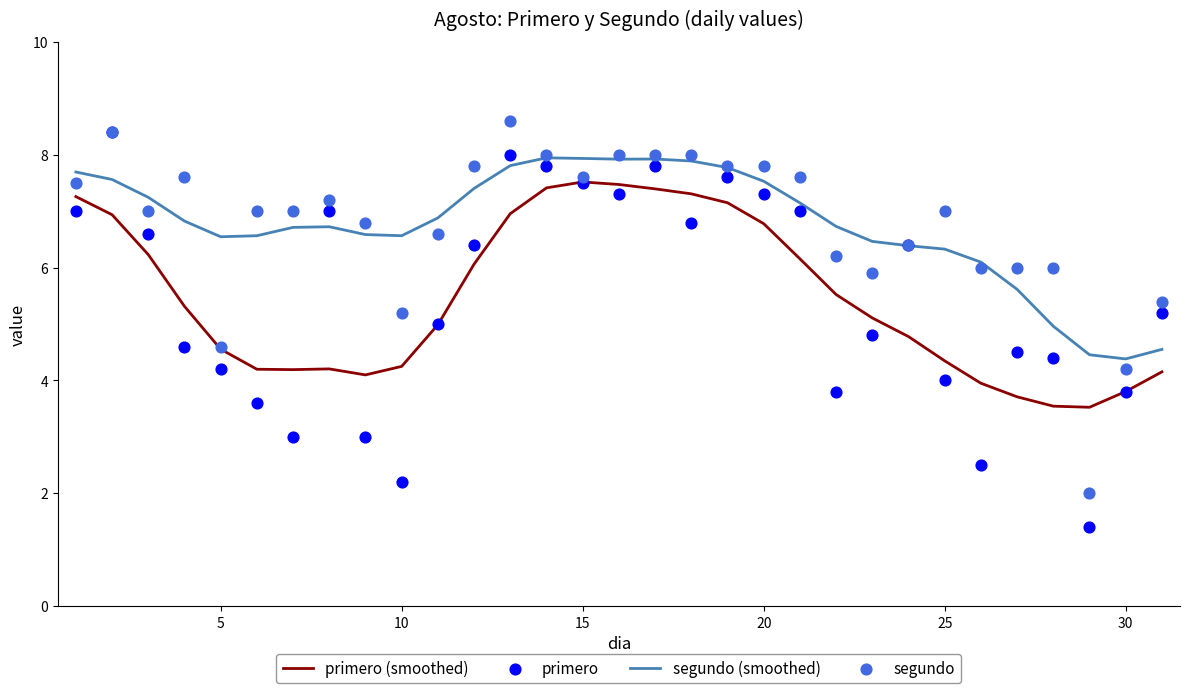

True or false: segundo (smoothed) and primero (smoothed) intersect in this chart.

False